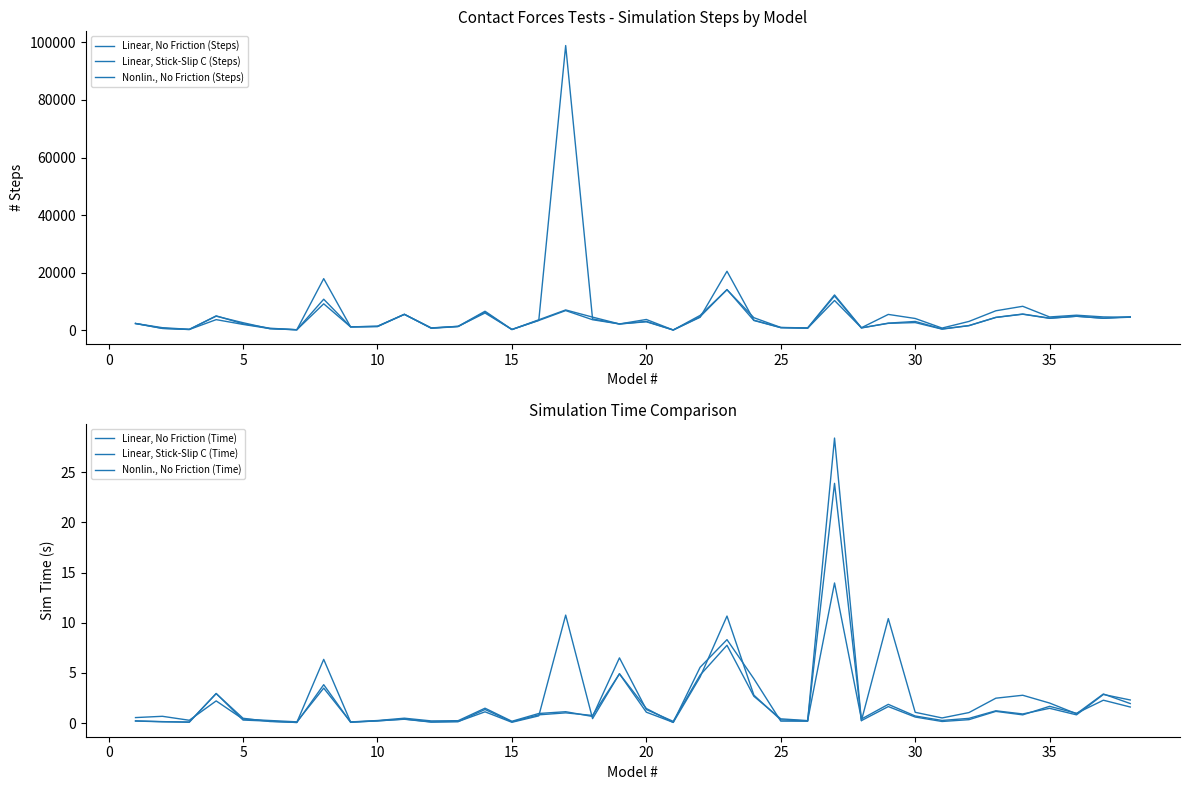

Reading right to left, list all the values displayed in this chart.

Linear, No Friction (Steps): 4580.0	4202.0	4897.0	4176.0	5610.0	4486.0	1631.0	429.0	2706.0	2439.0	891.0	10378.0	756.0	941.0	3433.0	14171.0	4739.0	131.0	3105.0	2229.0	3697.0	6874.0	3443.0	289.0	6367.0	1314.0	721.0	5568.0	1303.0	1211.0	9225.0	210.0	612.0	2071.0	3726.0	298.0	669.0	2388.0
Linear, Stick-Slip C (Steps): 4548.0	4670.0	5271.0	4658.0	8361.0	6801.0	3107.0	804.0	4132.0	5539.0	919.0	12300.0	848.0	1022.0	4404.0	14108.0	5195.0	131.0	2987.0	2229.0	4605.0	7094.0	3675.0	301.0	6644.0	1404.0	860.0	5568.0	1444.0	1211.0	17963.0	213.0	579.0	2660.0	4928.0	370.0	935.0	2388.0
Nonlin., No Friction (Steps): 4745.0	4213.0	4914.0	4246.0	5672.0	4520.0	1673.0	504.0	3099.0	2517.0	838.0	11935.0	785.0	967.0	3534.0	20521.0	4547.0	131.0	3783.0	2229.0	3969.0	98871.0	3496.0	313.0	6035.0	1396.0	800.0	5568.0	1397.0	1211.0	10816.0	221.0	747.0	2276.0	5039.0	317.0	718.0	2388.0
Linear, No Friction (Time): 2.3	2.9	0.8	1.5	0.9	1.2	0.5	0.3	0.7	1.9	0.4	14.0	0.2	0.4	2.7	7.8	4.8	0.2	1.4	6.5	0.7	1.1	1.0	0.2	1.5	0.2	0.2	0.5	0.3	0.1	3.5	0.1	0.3	0.4	2.2	0.3	0.7	0.5
Linear, Stick-Slip C (Time): 1.9	2.9	0.9	2.0	2.8	2.5	1.0	0.5	1.1	10.4	0.2	28.4	0.2	0.2	4.4	8.3	5.6	0.1	1.1	4.9	0.8	1.0	0.8	0.1	1.4	0.1	0.1	0.4	0.2	0.1	6.3	0.1	0.2	0.5	2.9	0.1	0.1	0.2
Nonlin., No Friction (Time): 1.6	2.3	1.0	1.7	0.8	1.2	0.3	0.2	0.6	1.6	0.2	23.9	0.2	0.3	2.8	10.7	4.6	0.1	1.5	4.9	0.4	10.8	0.7	0.1	1.1	0.2	0.1	0.4	0.2	0.1	3.8	0.1	0.2	0.3	3.0	0.1	0.1	0.2